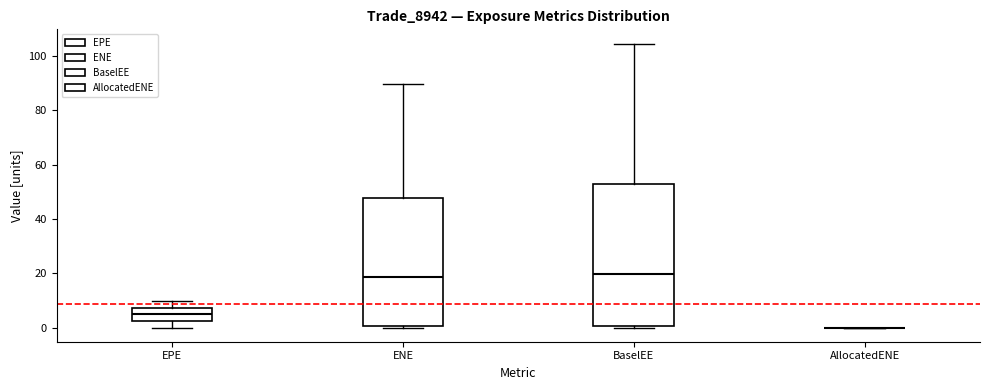

Which box is the tallest, from its lower edge to its upper edge?

BaselEE